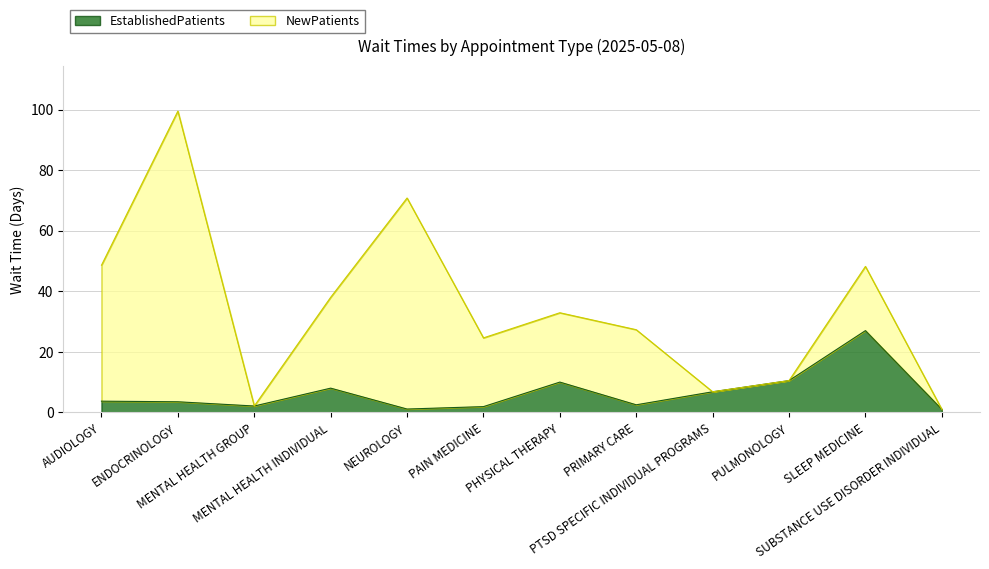

Reading right to left, what are all the values shown in this chart?

1.0	27.0	10.5	6.8	2.5	10.0	1.9	1.1	8.0	2.1	3.5	3.7